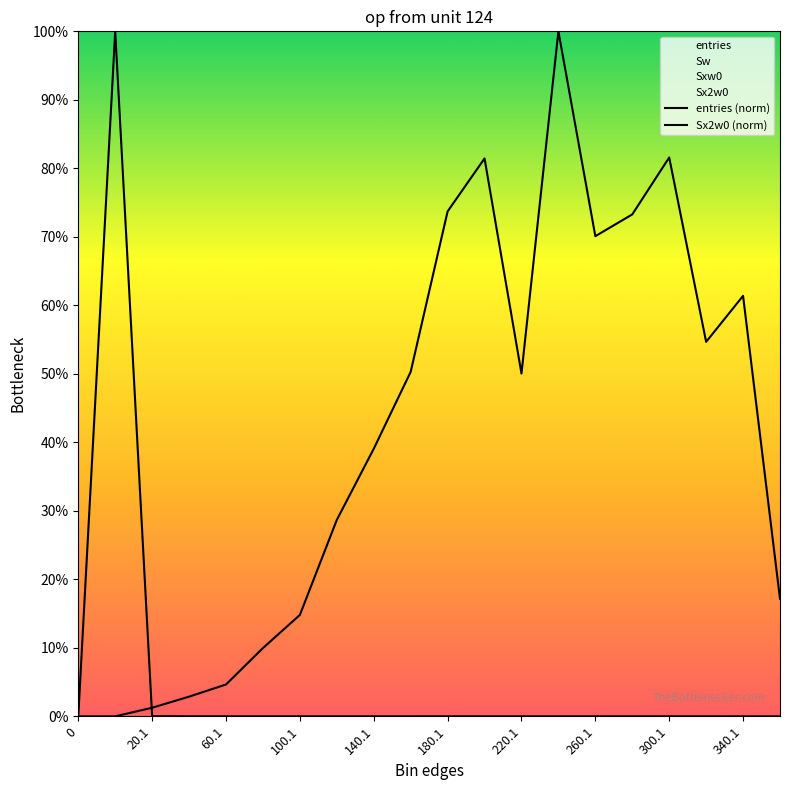

The entries (norm) series shows 0.0 at 260.1. True or false?

False